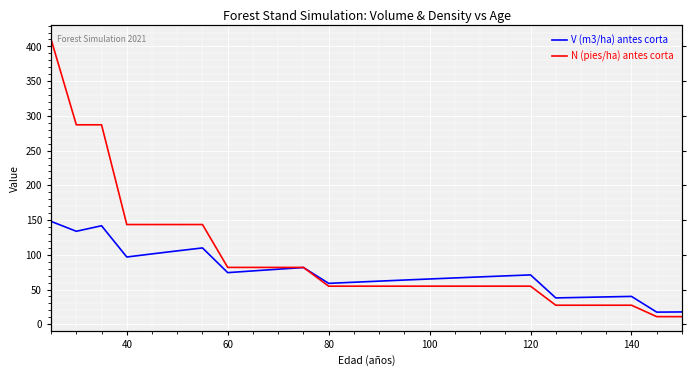

What is the sum of all V (m3/ha) antes corta values?

1927.0